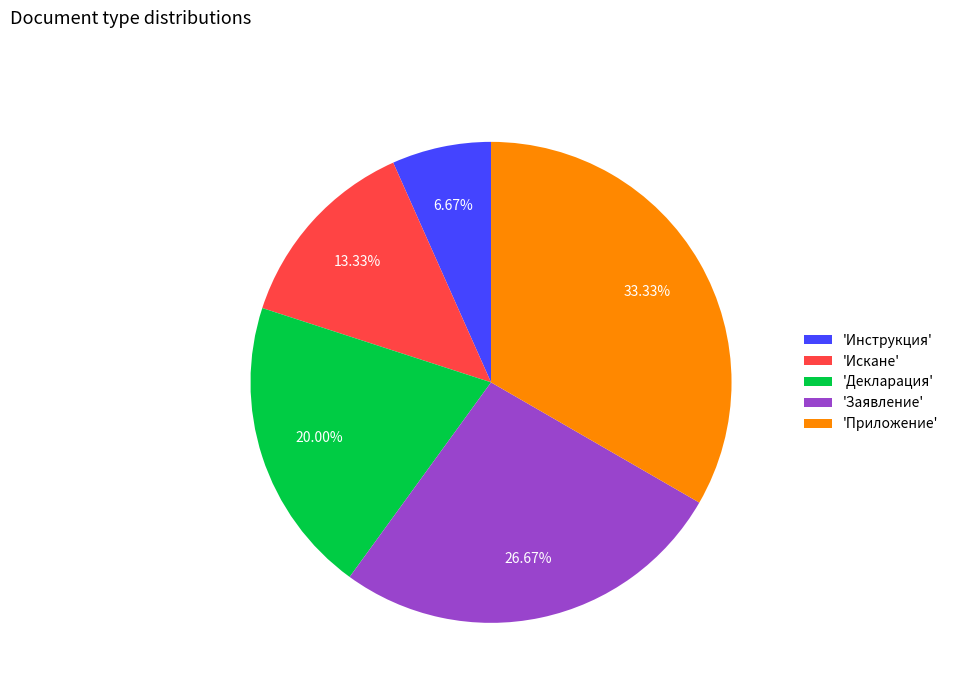

Approximately how many times larger is the value at 'Приложение' compared to 'Декларация'?

1.7